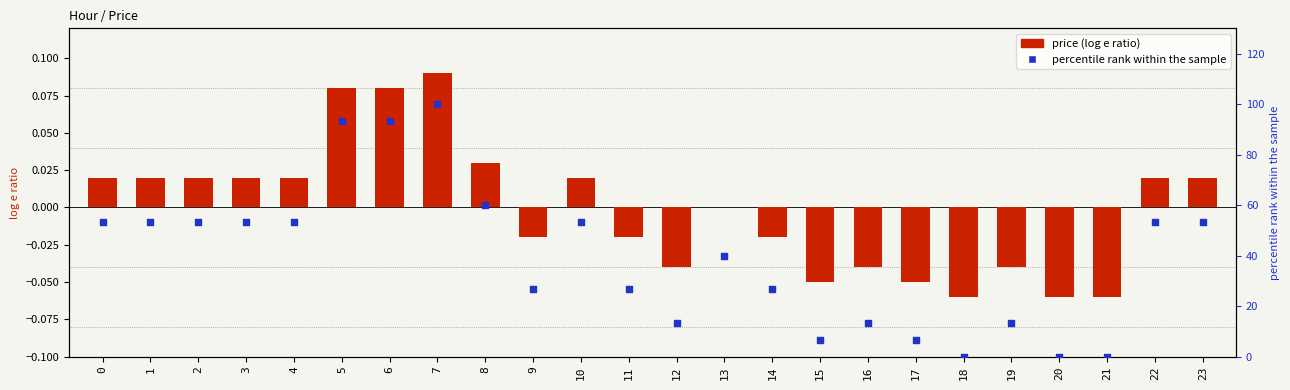

What are all the series names shown in the legend?

price, percentile rank